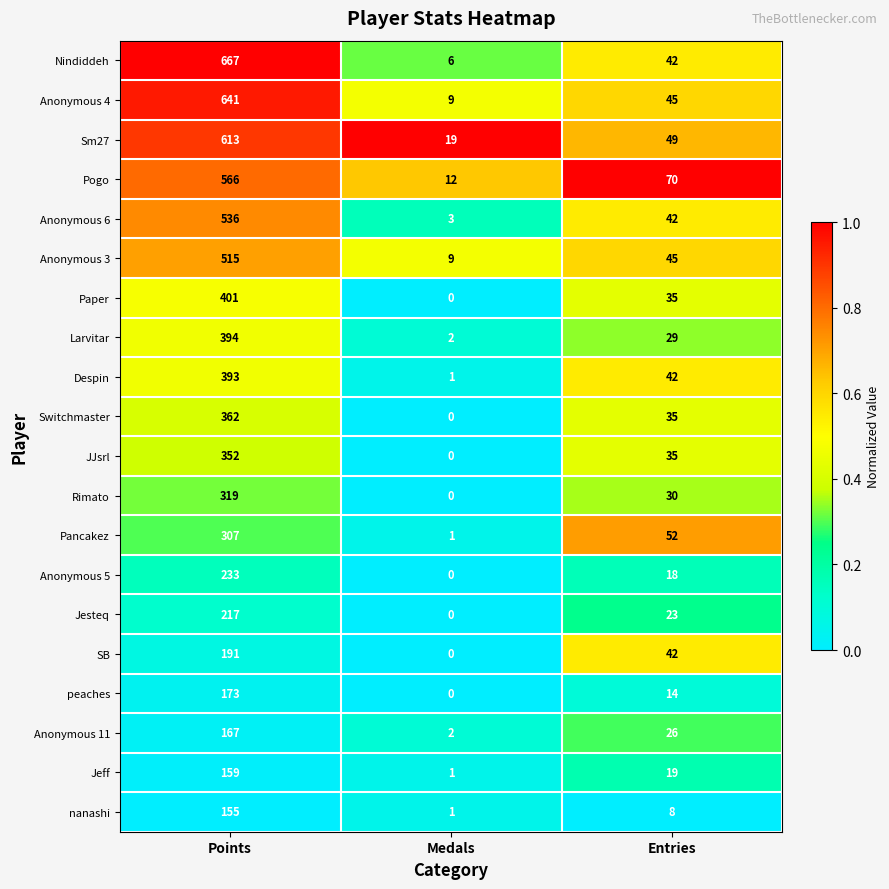

Is the value of Pancakez at Points greater than the value of Anonymous 11 at Entries?

Yes